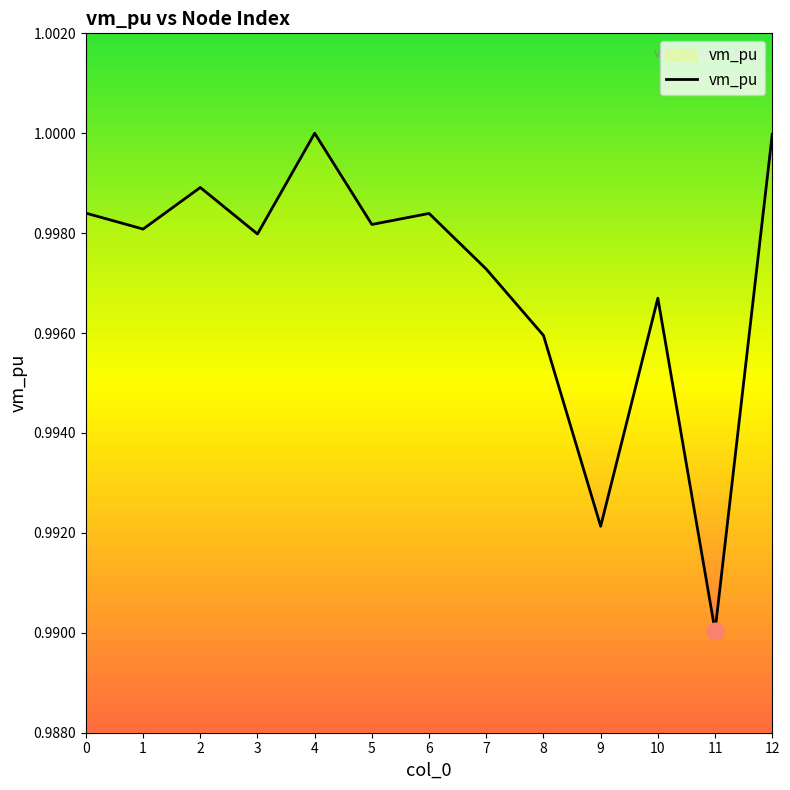

True or false: there are more than 2 points higher than both neighbors.

True